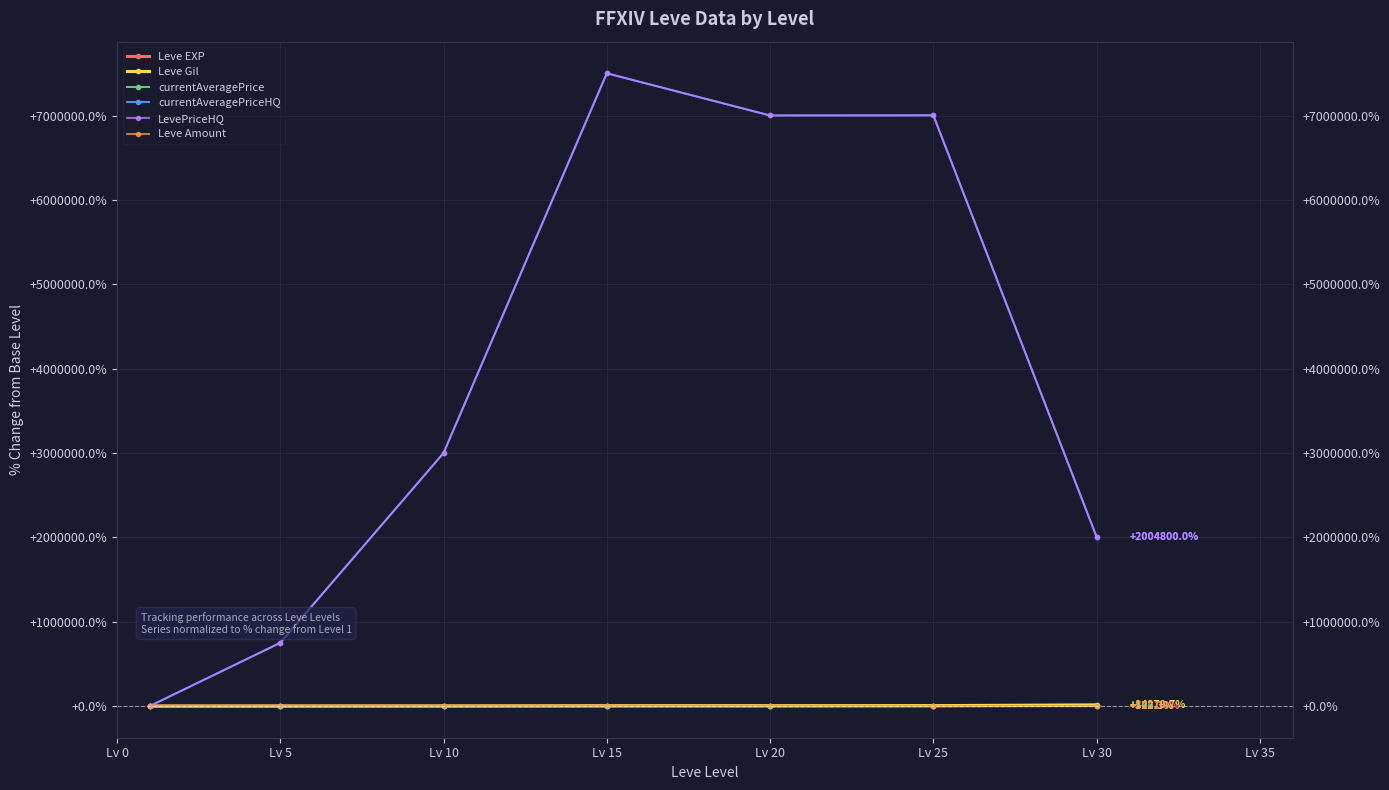

Where does the Leve Amount series first go above 161?

Lv 15